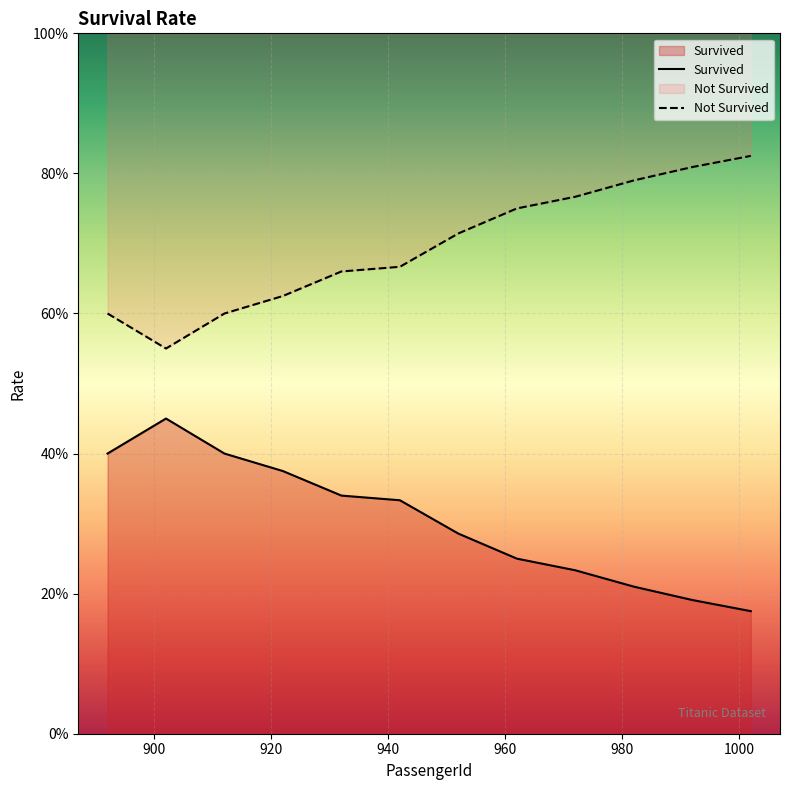

How many Not Survived values are between 0 and 1?

12